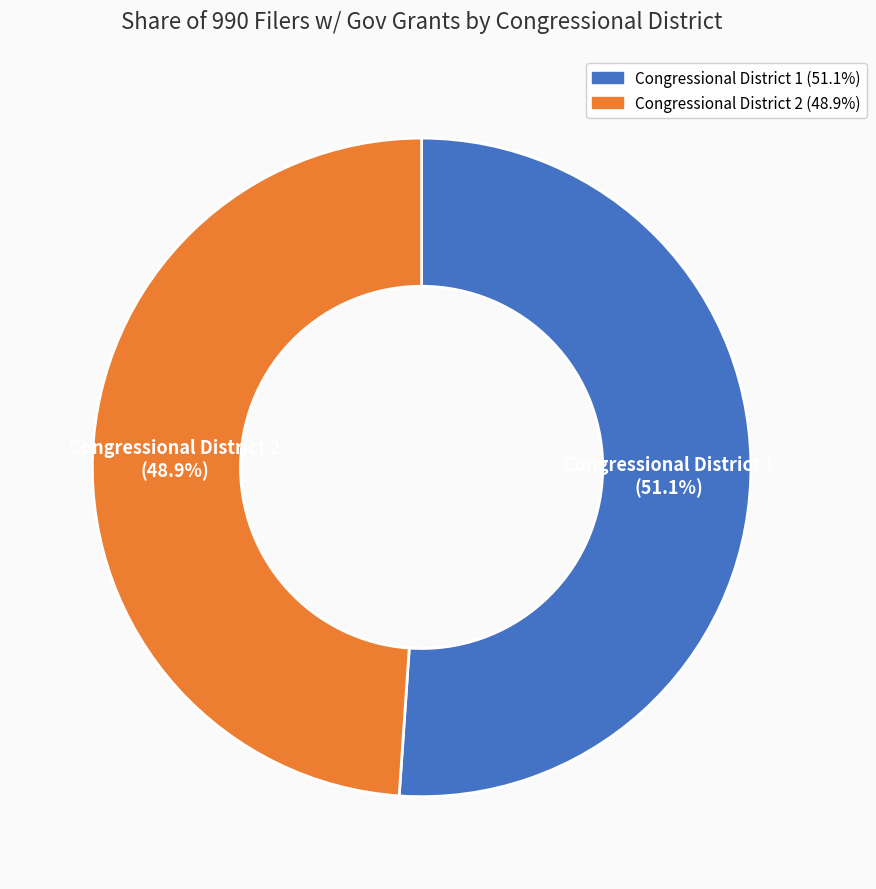

To the nearest percent, what percentage of the pie is Congressional District 2?

49%